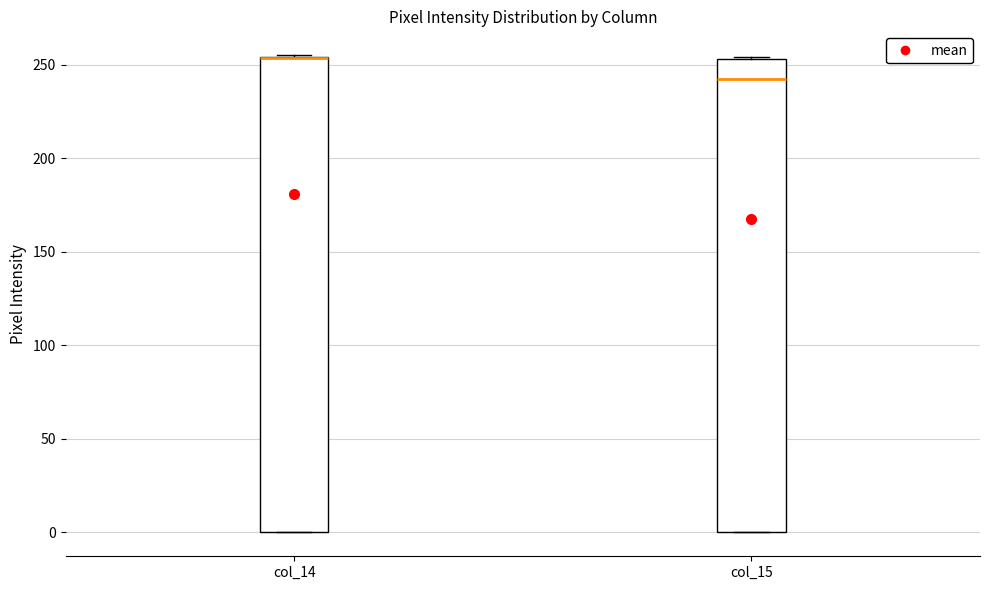

Reading left to right, transcribe this box plot: for each box, give where its median line is, the range the box spans, and where its two whiskers end, as read against the y-axis. The values are not printed on the chart, so give them approximately, as read against the axis.

col_14: median 255 (drawn on the box's upper edge), box 0 to 255, whiskers 0 to 255
col_15: median 245, box 0 to 255, whiskers 0 to 255